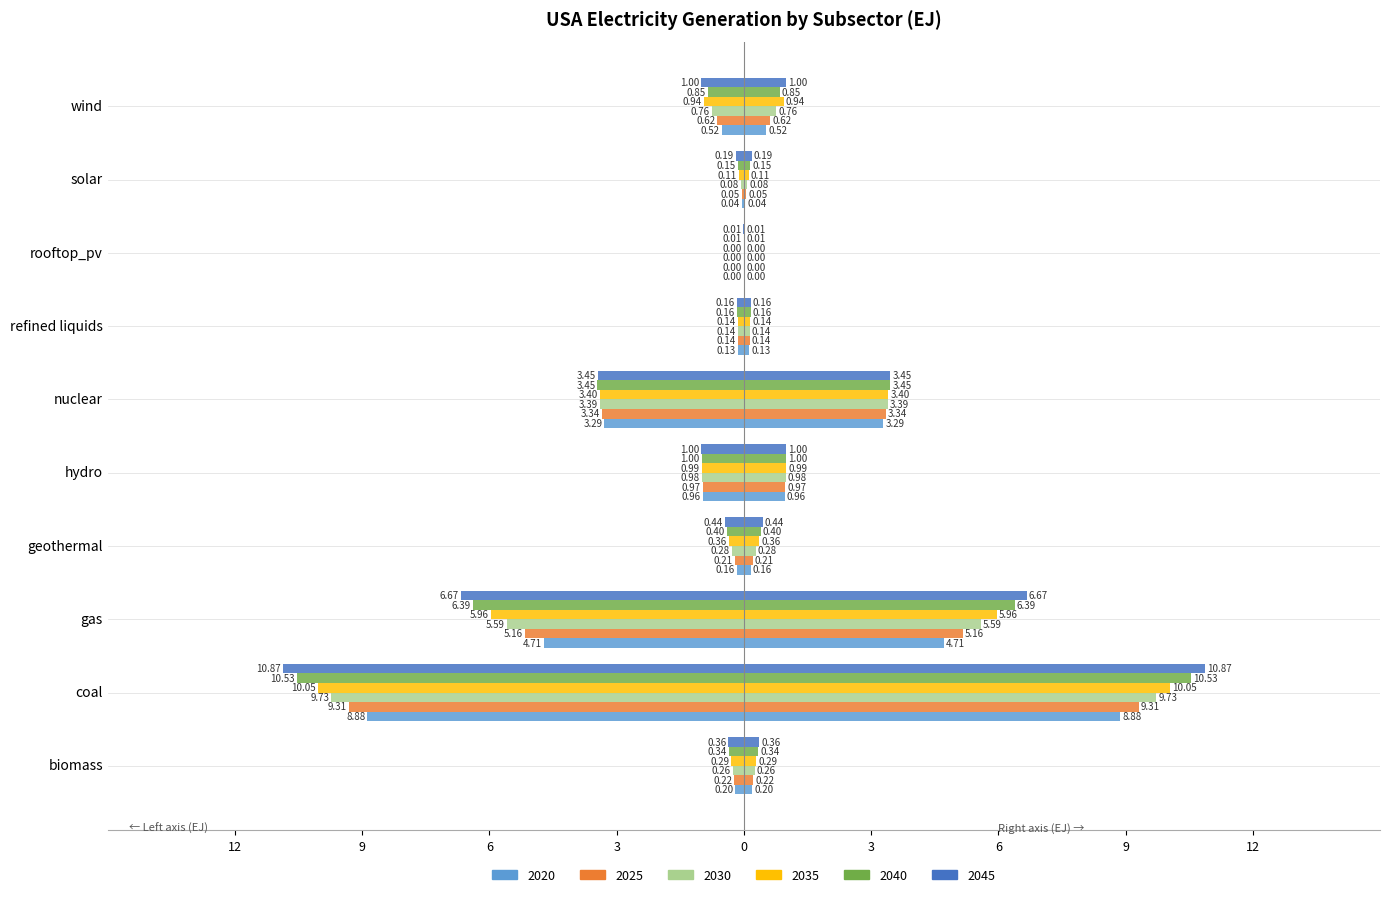

What position from the left is wind?

10